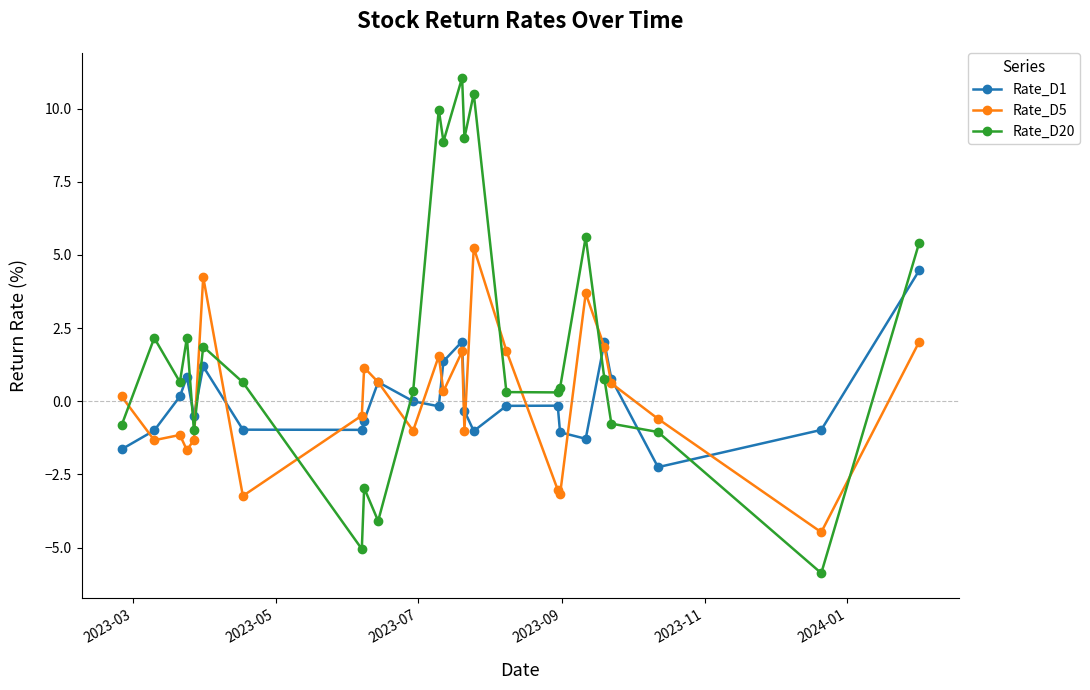

At how many categories does at least one series exceed 8?

5